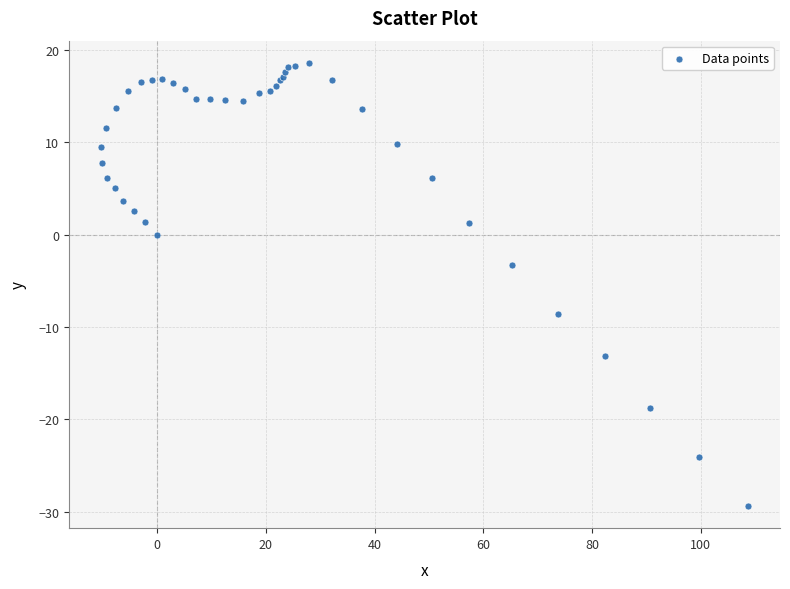

What Y value in the scatter plot is closest to -5?

-3.3